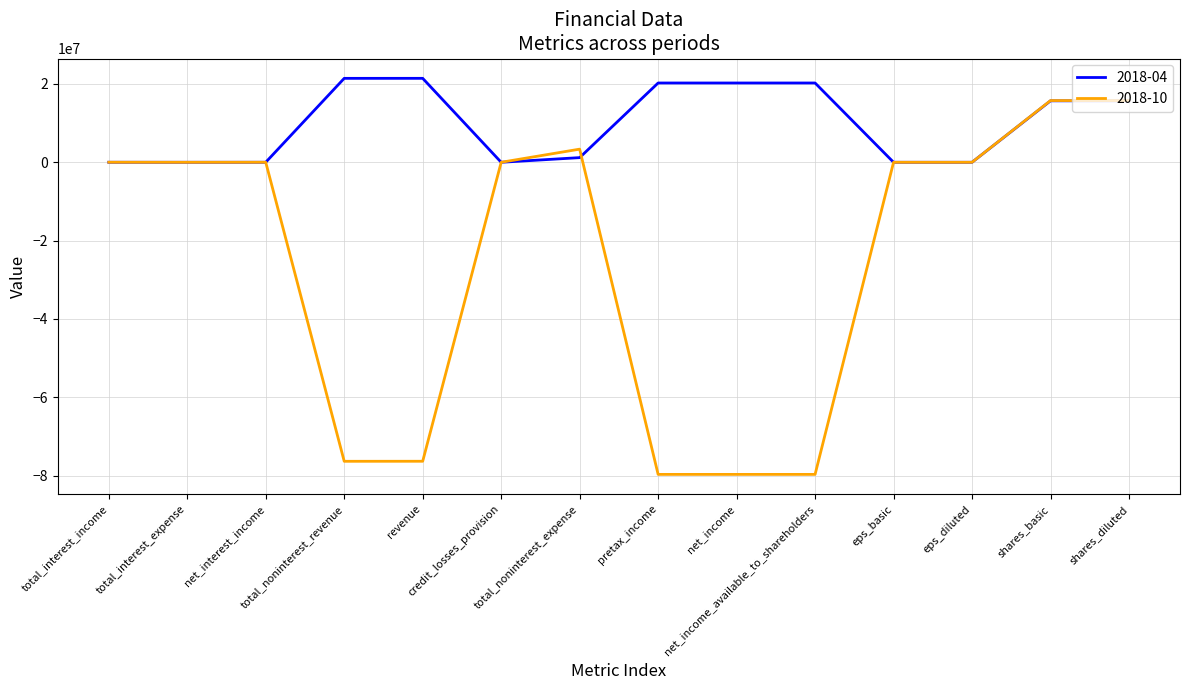

At which label does 2018-10 first exceed 0?

total_interest_income